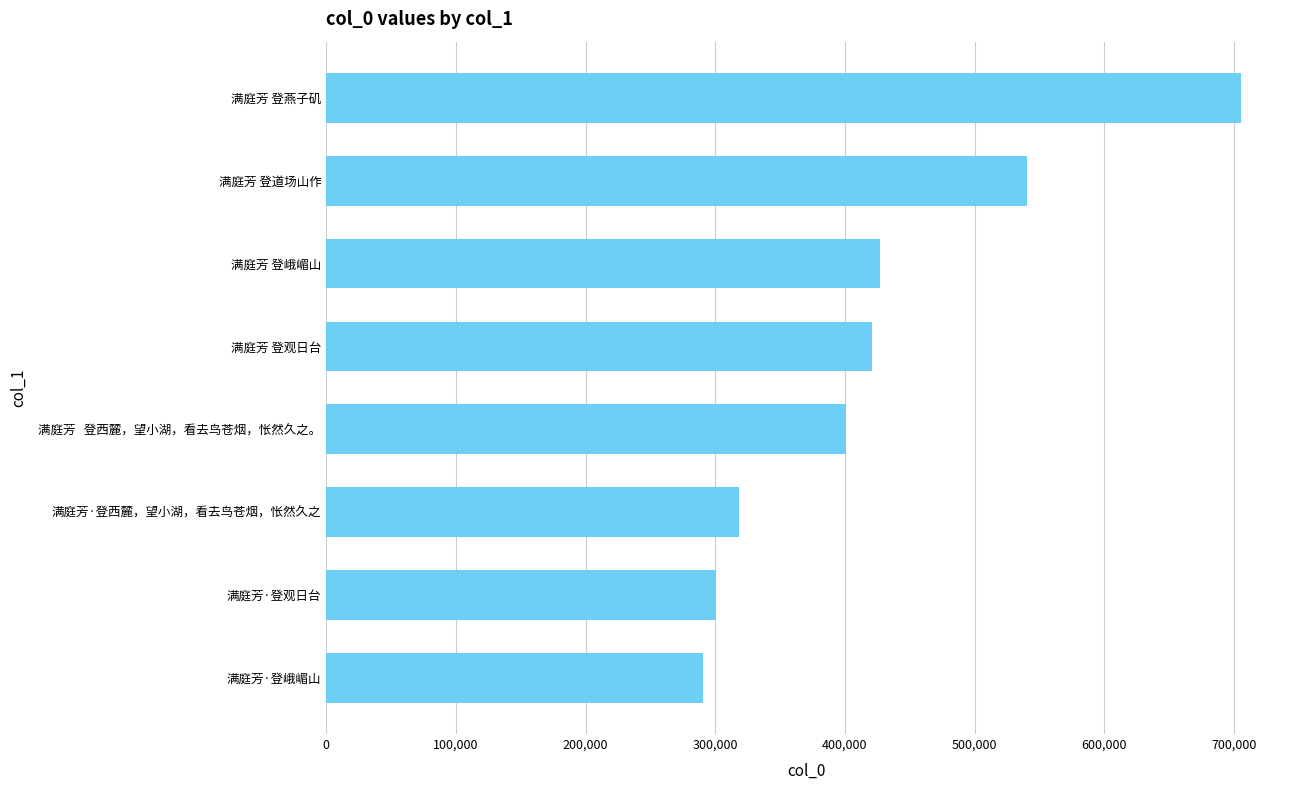

List the labels in order of value, largest first.

满庭芳 登燕子矶, 满庭芳 登道场山作, 满庭芳 登峨嵋山, 满庭芳 登观日台, 满庭芳   登西麓，望小湖，看去鸟苍烟，怅然久之。, 满庭芳·登西麓，望小湖，看去鸟苍烟，怅然久之, 满庭芳·登观日台, 满庭芳·登峨嵋山